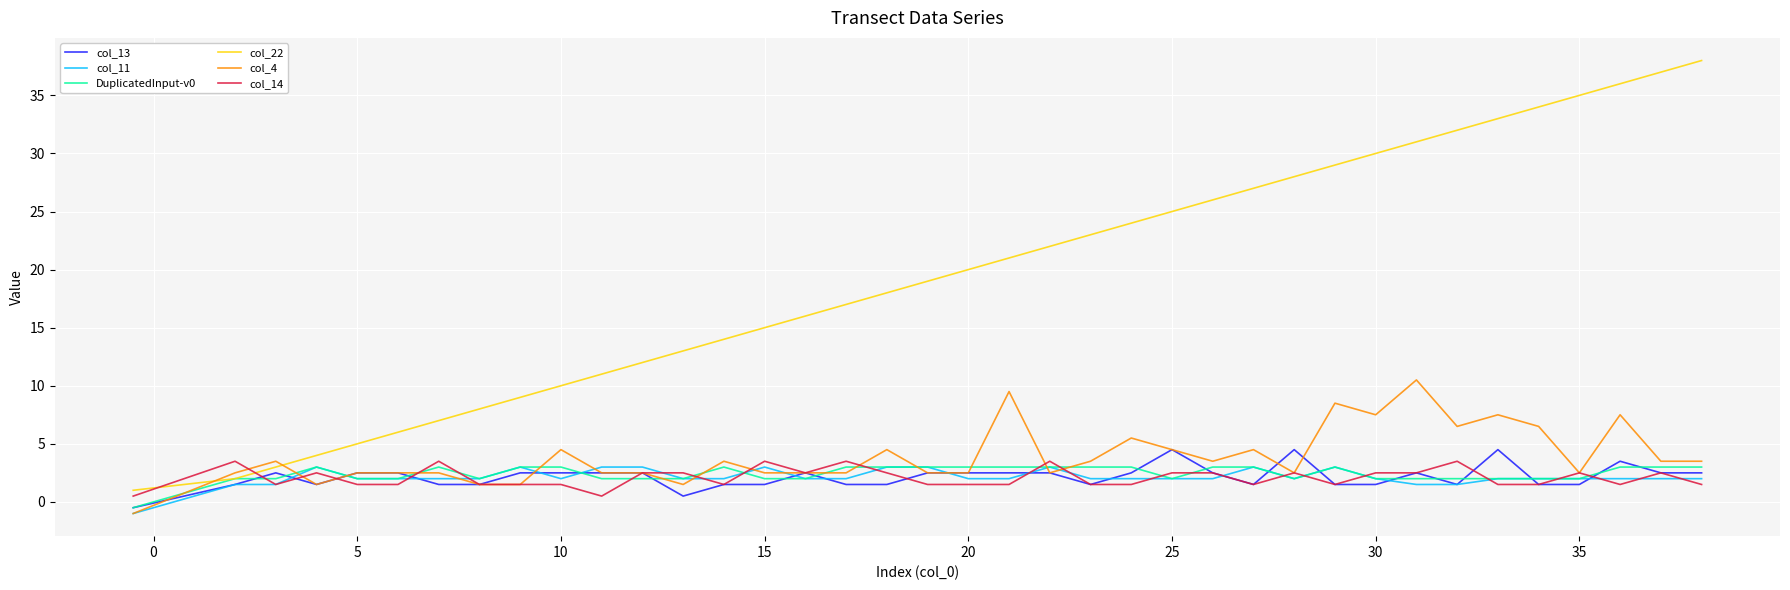

True or false: DuplicatedInput-v0 has more than 1 interior local peaks.

True